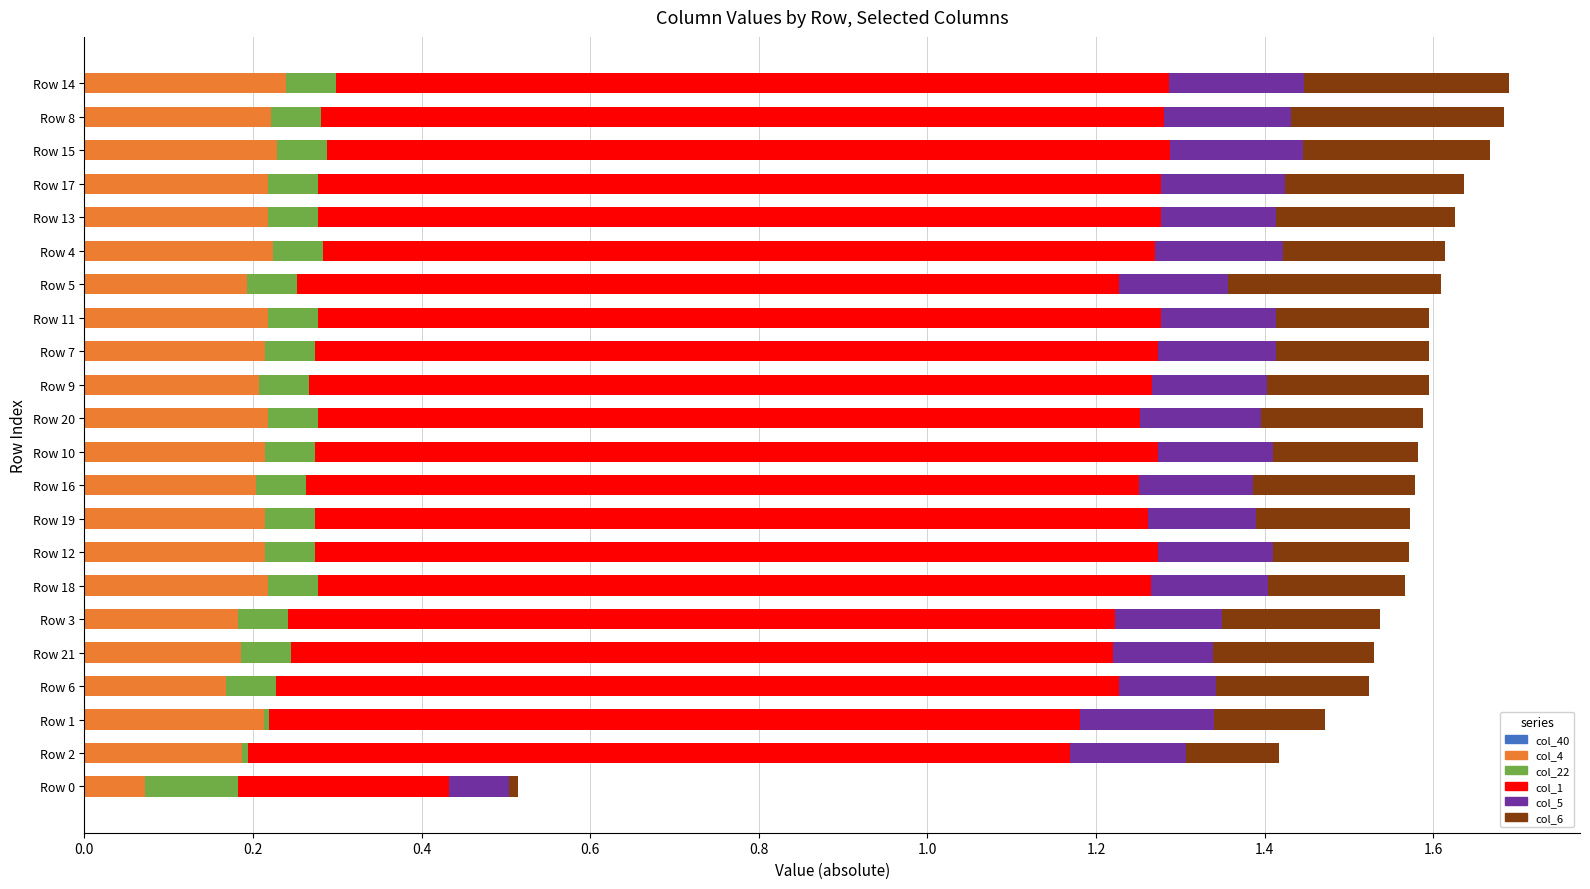

What is the total value across all series at Row 8?

1.7